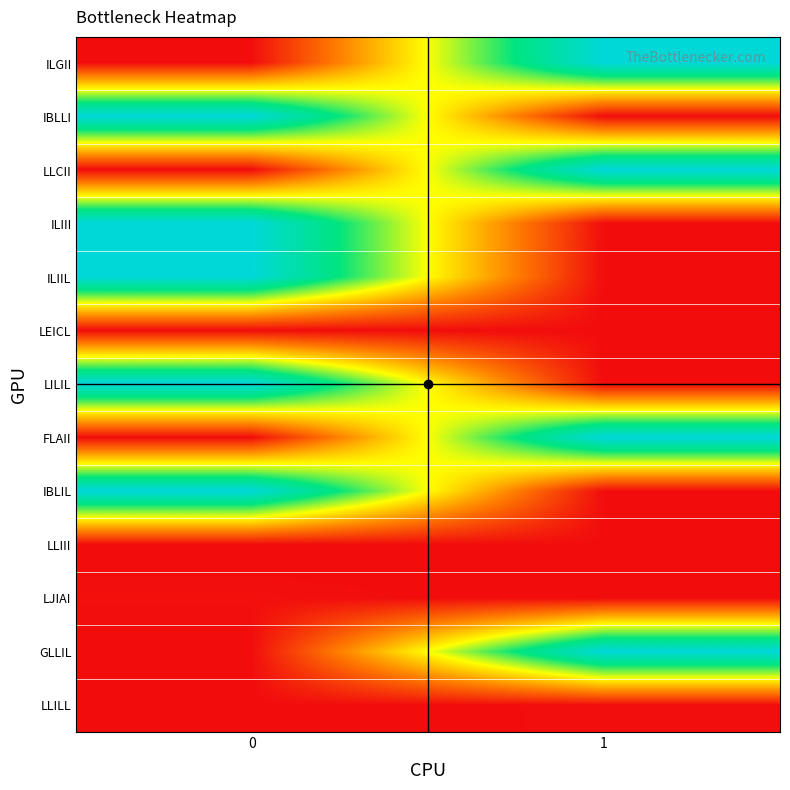

What is the maximum value shown in the chart?

3000